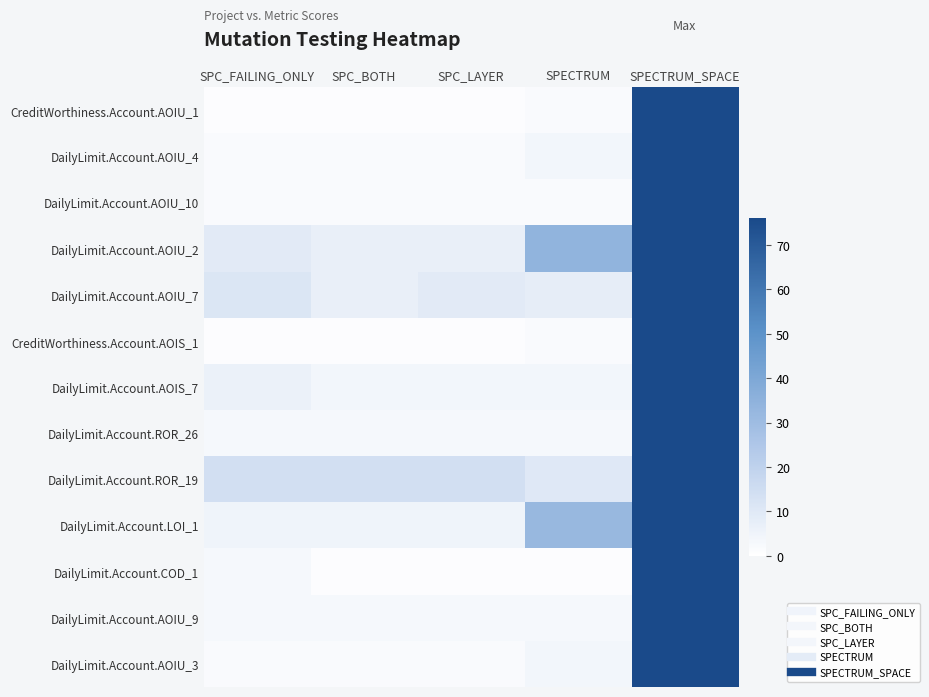

How many categories are shown in the chart?

5